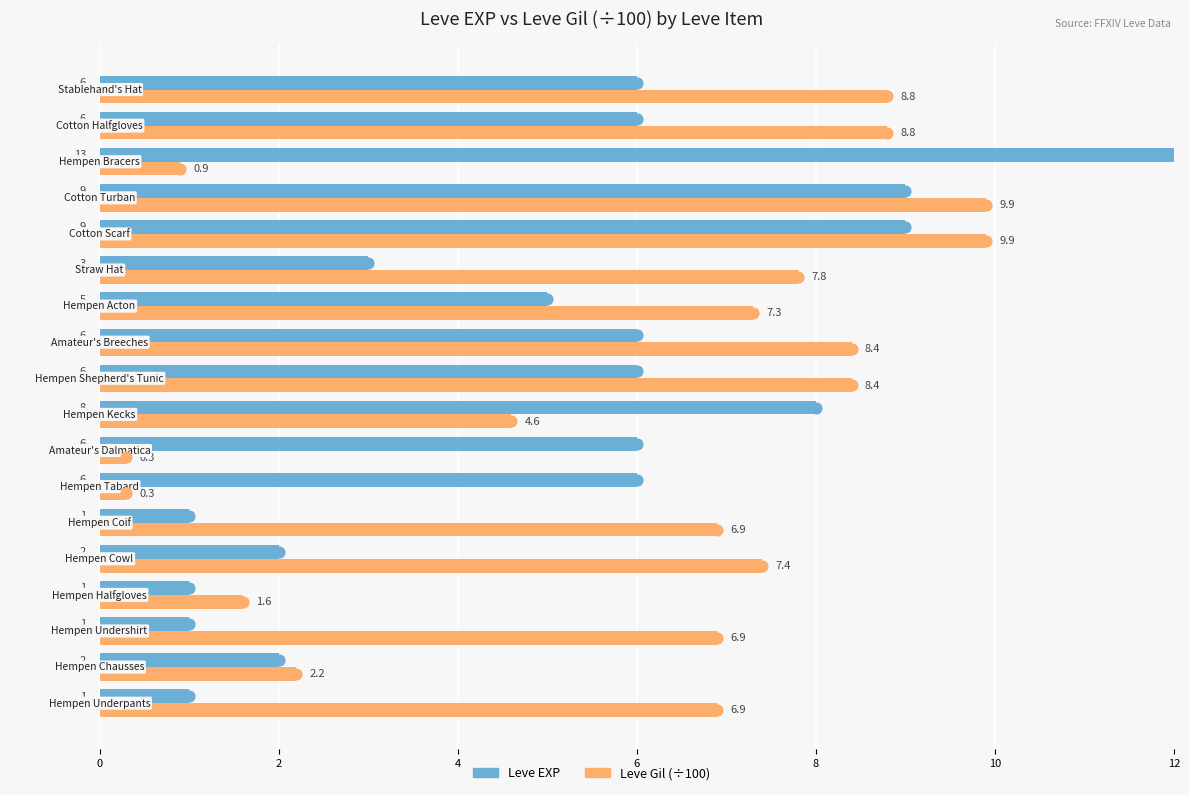

What are all the series names shown in the legend?

Leve EXP, Leve Gil (÷100)